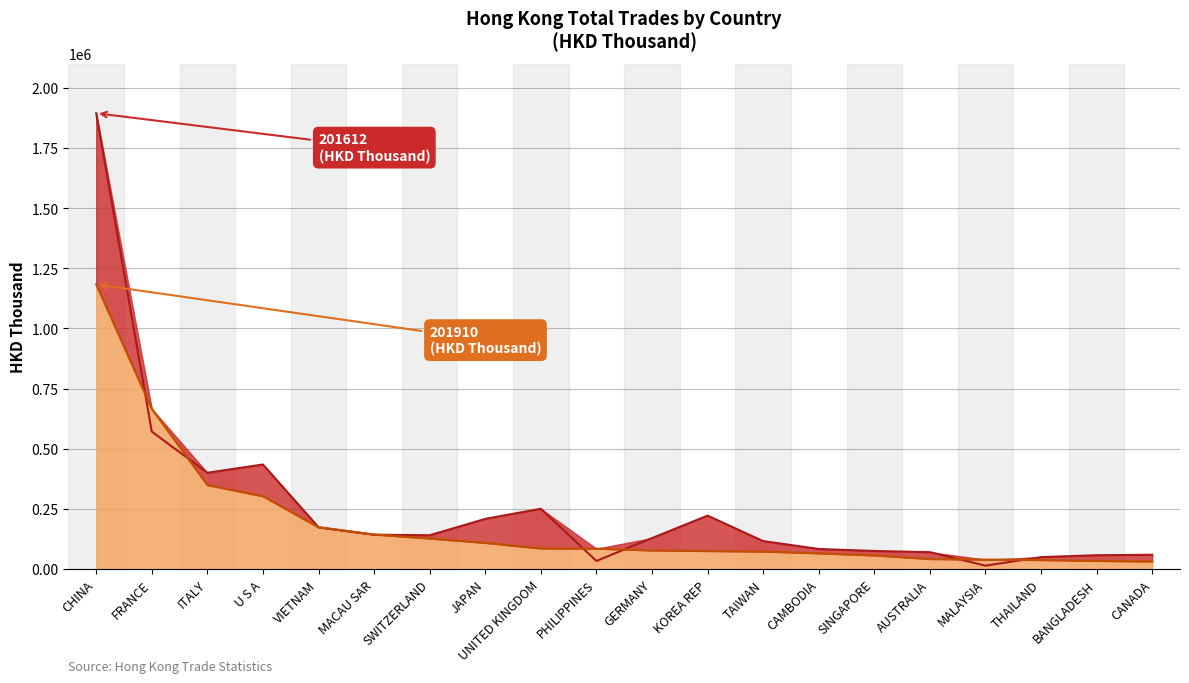

What is the label of the 19th point from the left?

BANGLADESH